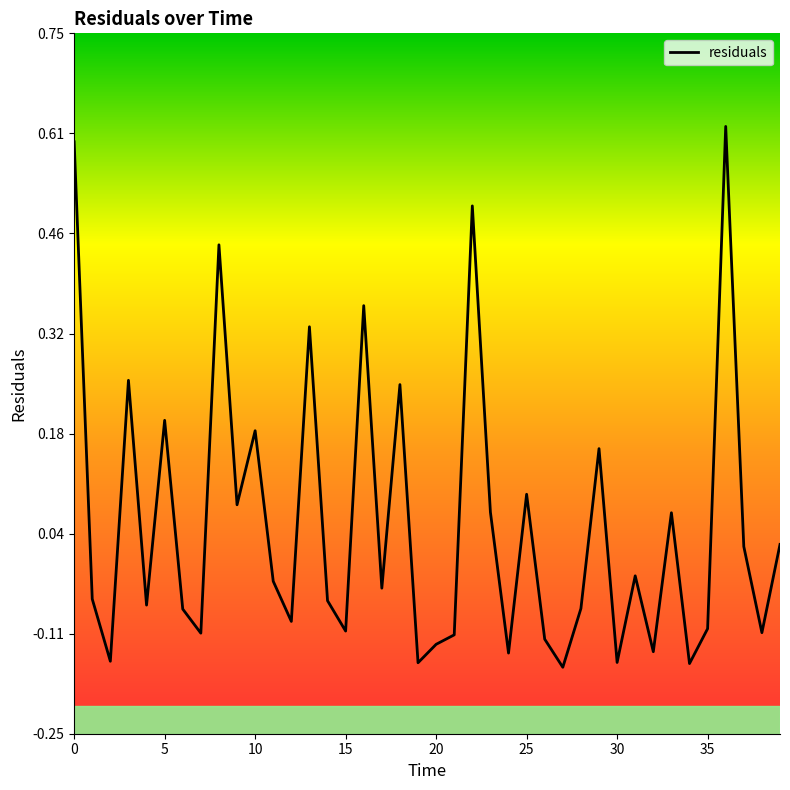

What is the difference between the maximum and minimum values?

0.8